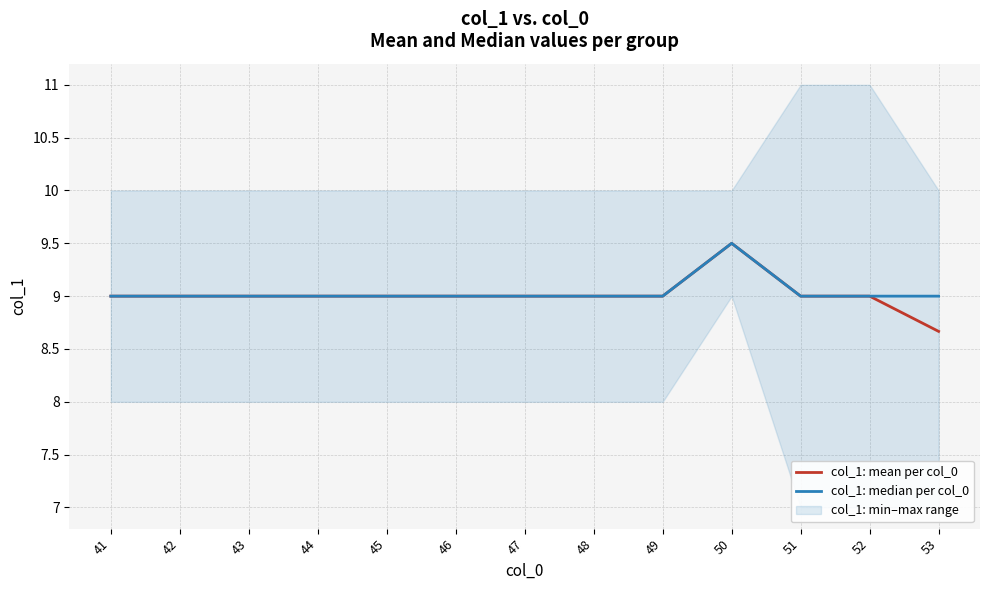

Is it true that col_1: mean per col_0 equals 9.0 at 44?

True